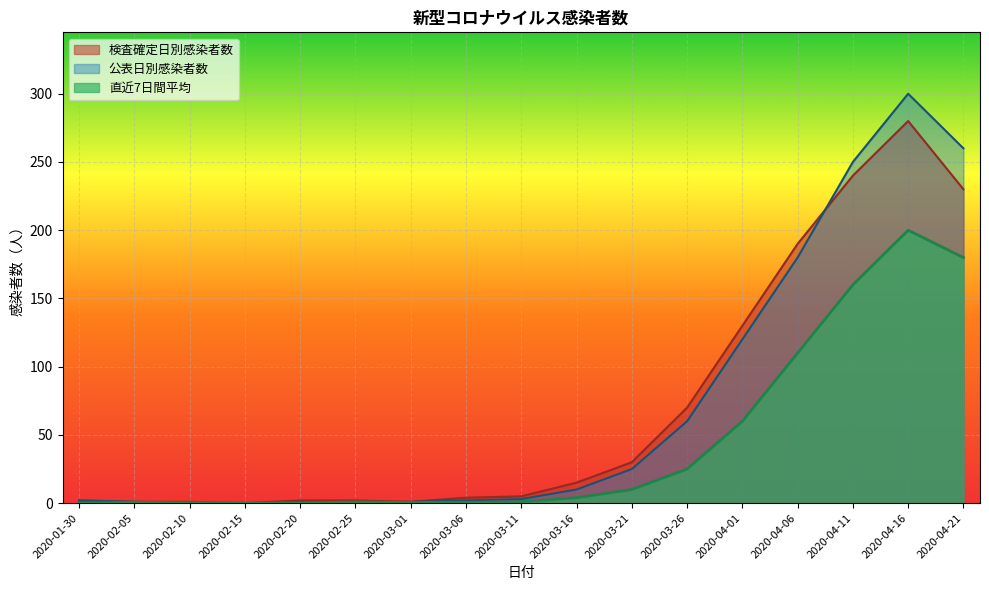

What is the value of the 公表日別感染者数 point at the 8th from the left?

2.0